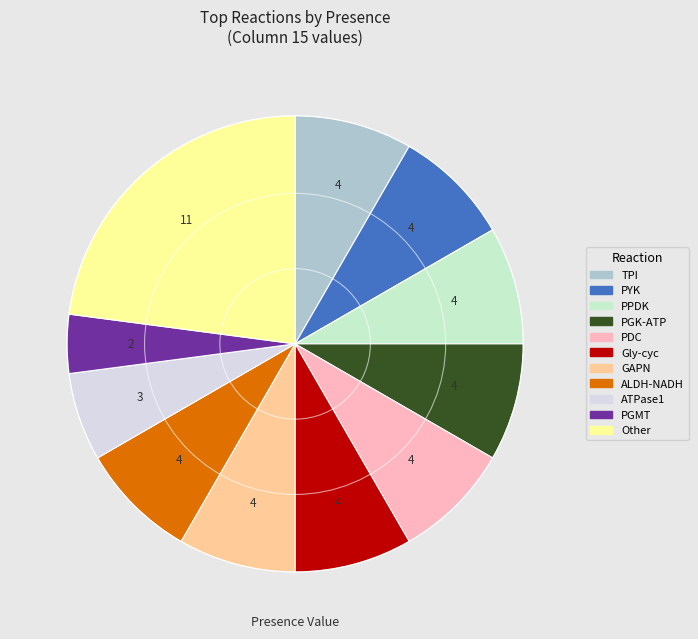

Count the number of slices in the pie.

11